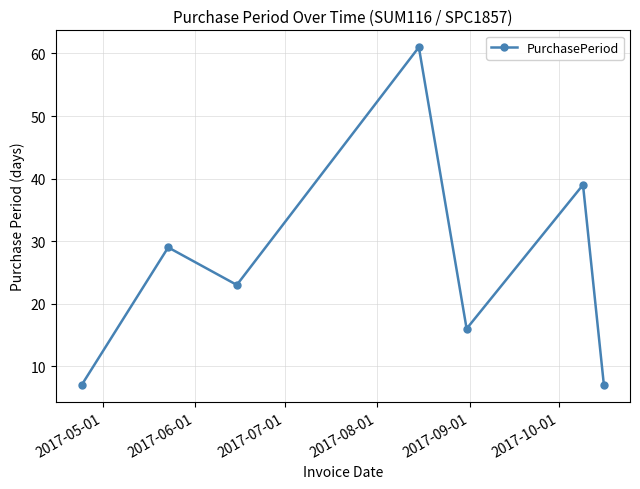

How many interior local valleys (lower than both neighbors) does the data have?

2